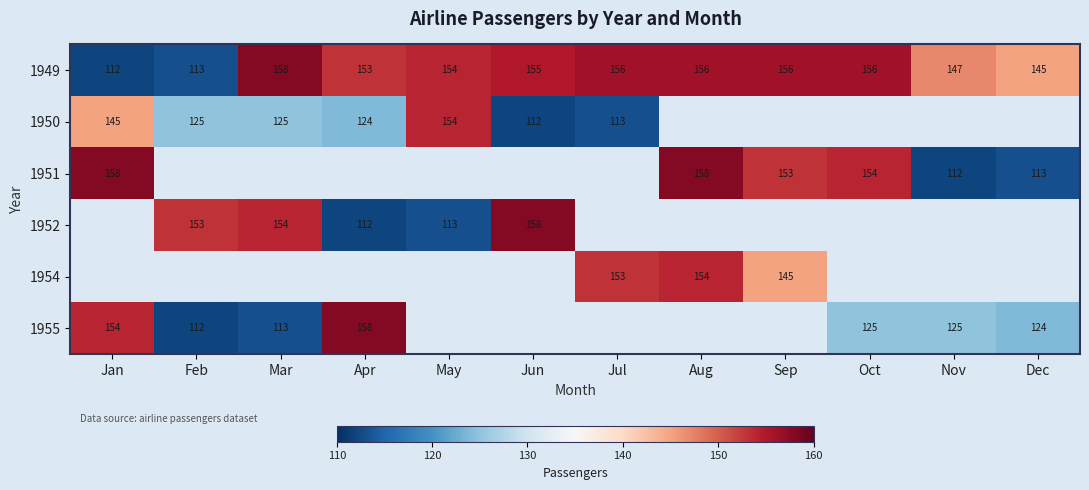

True or false: 1951 has a value of 212 at Jan.

False